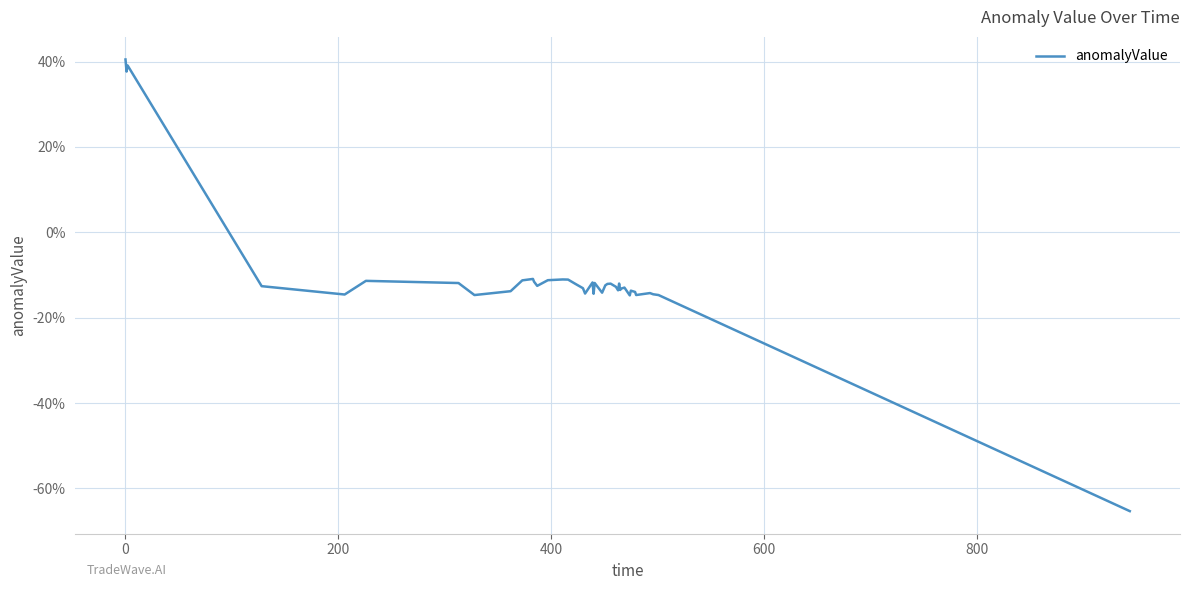

Count the values in the range 0 to 1.

3